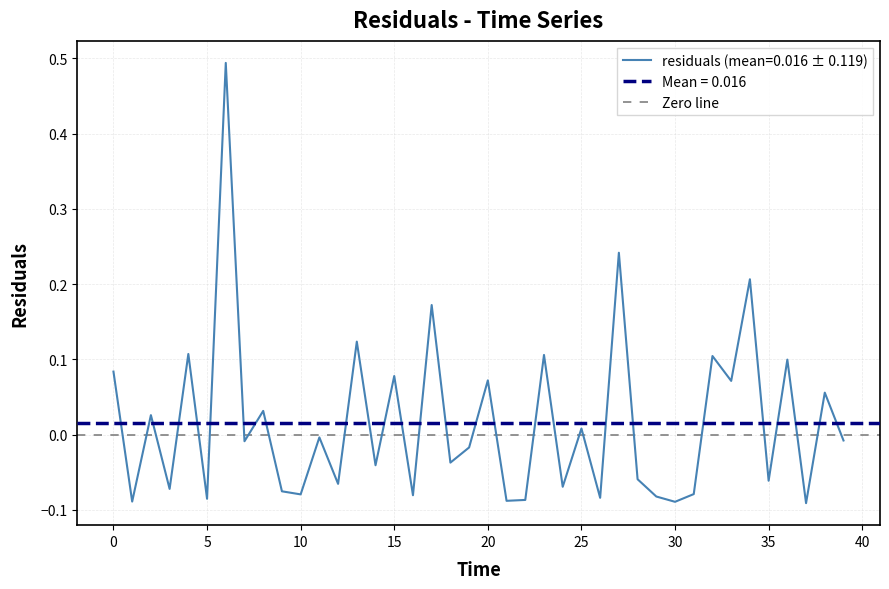

The value at 12.0 is -0.1. True or false?

True